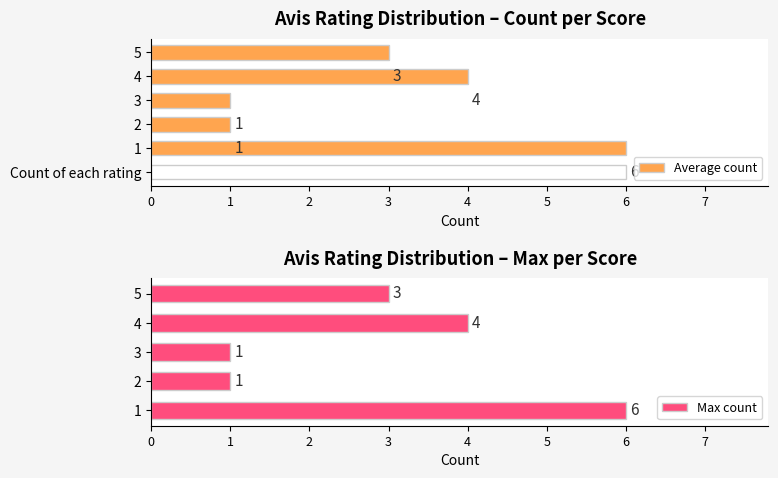

How many values are between 1 and 5?

4